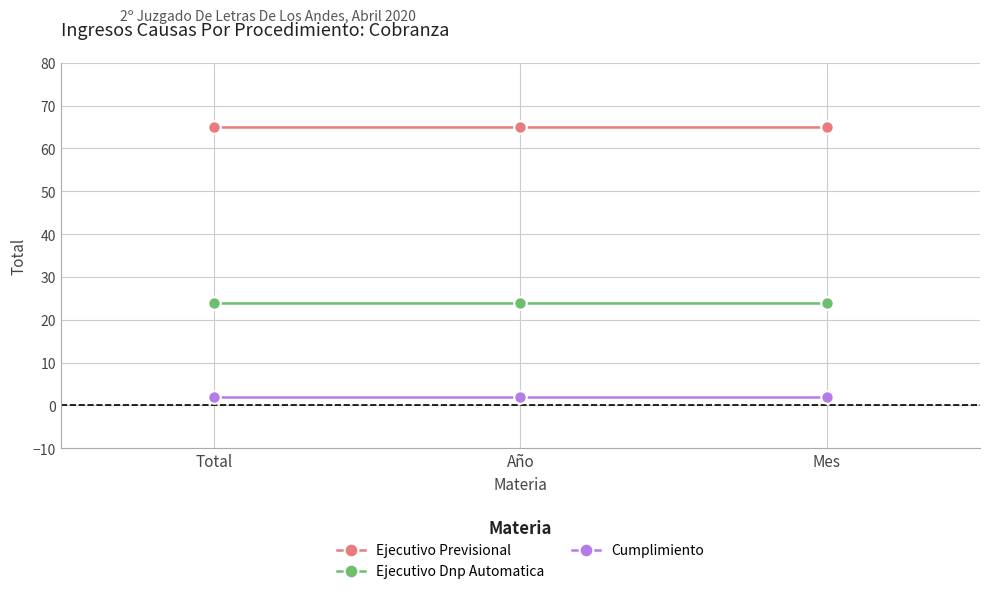

What is the difference between the highest and lowest values at Total?

63